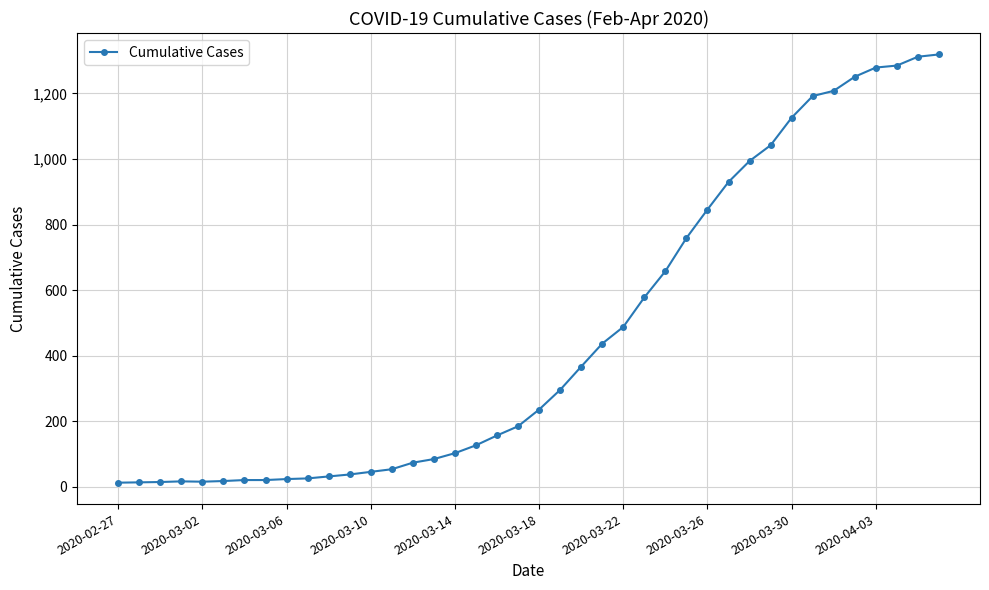

What is the maximum value shown in the chart?

1319